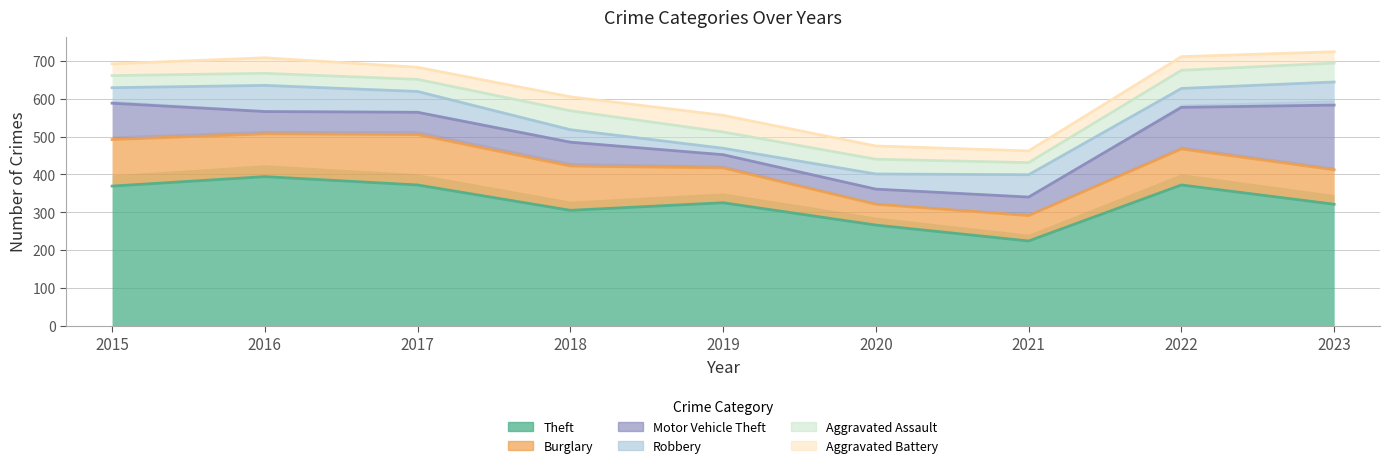

Reading left to right, what are all the values shown in this chart?

Theft: 369	394	372	305	325	266	224	372	321
Burglary: 123	113	133	117	92	55	67	95	91
Motor Vehicle Theft: 96	59	59	63	35	40	49	110	171
Robbery: 41	69	55	33	17	40	59	50	61
Aggravated Assault: 32	32	32	50	43	39	32	48	50
Aggravated Battery: 31	41	32	37	44	35	31	36	30